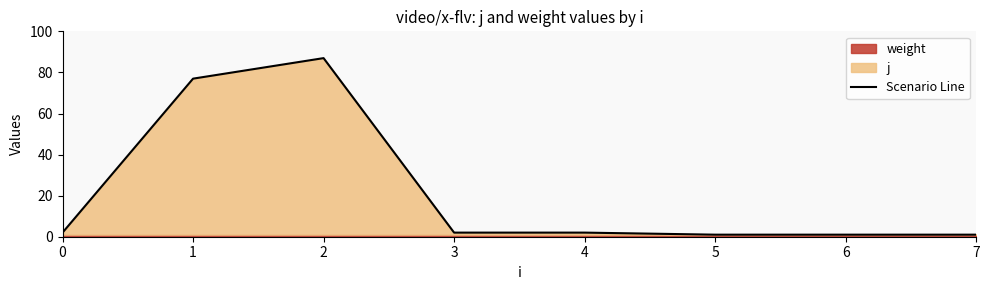

What is the ratio of the value at 1 to the value at 6?

77.0